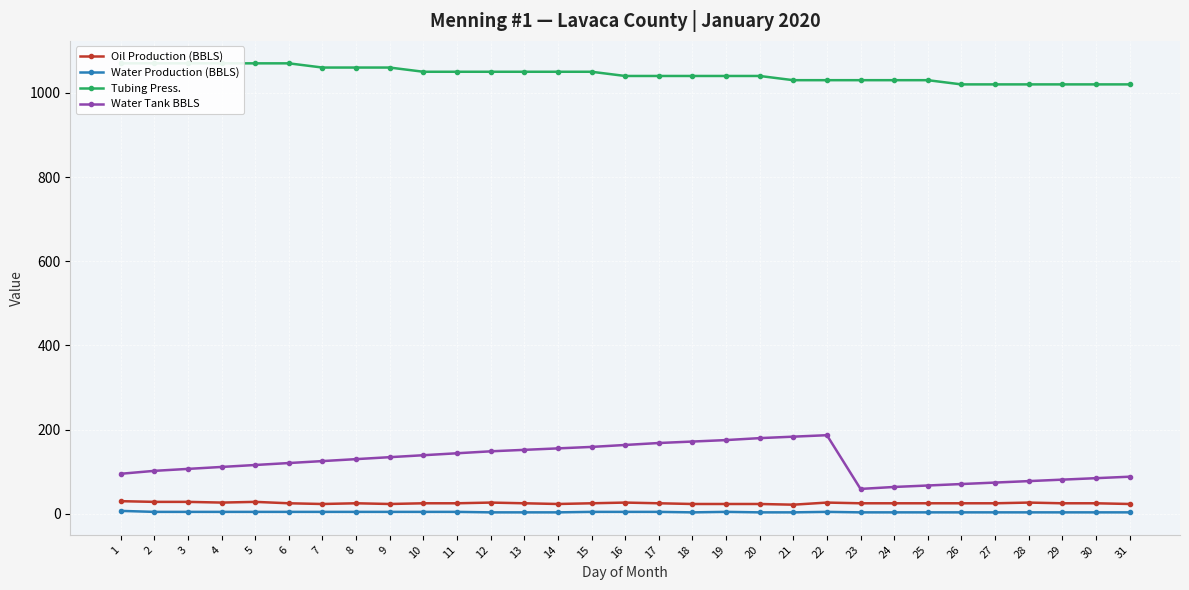

What is the total value across all series at 14?

1232.3